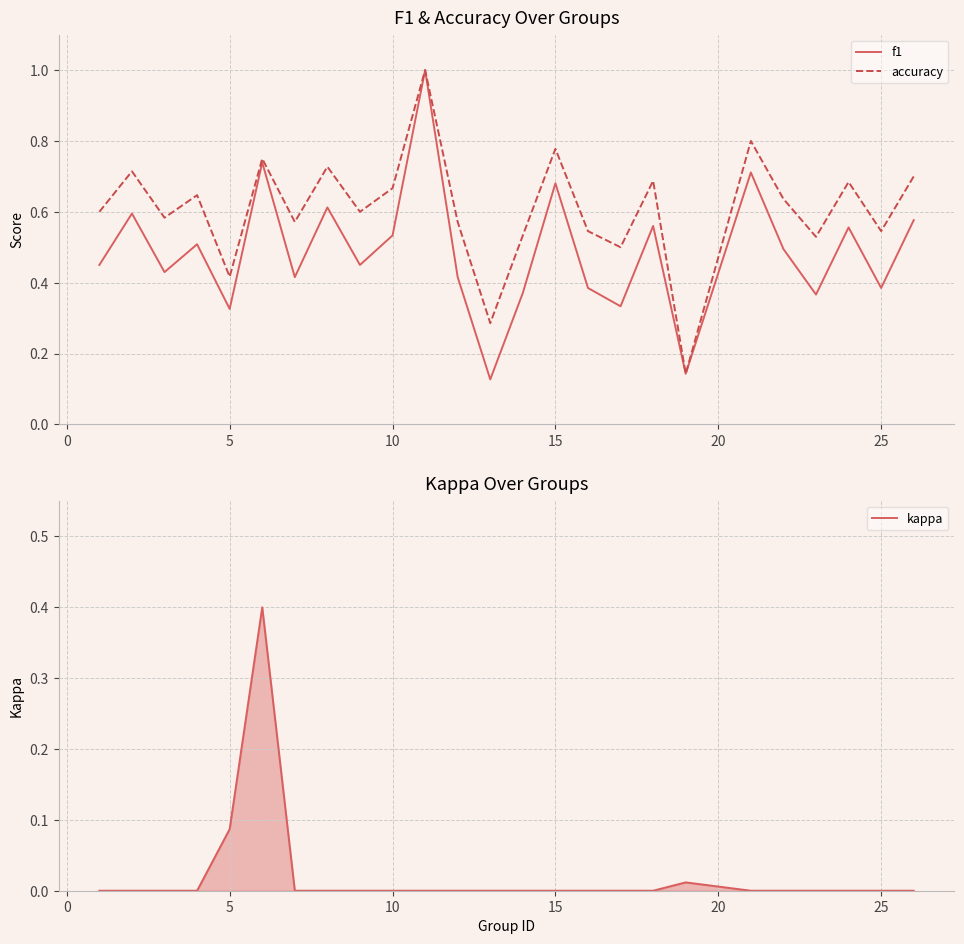

The f1 series shows 0.7 at 25. True or false?

False